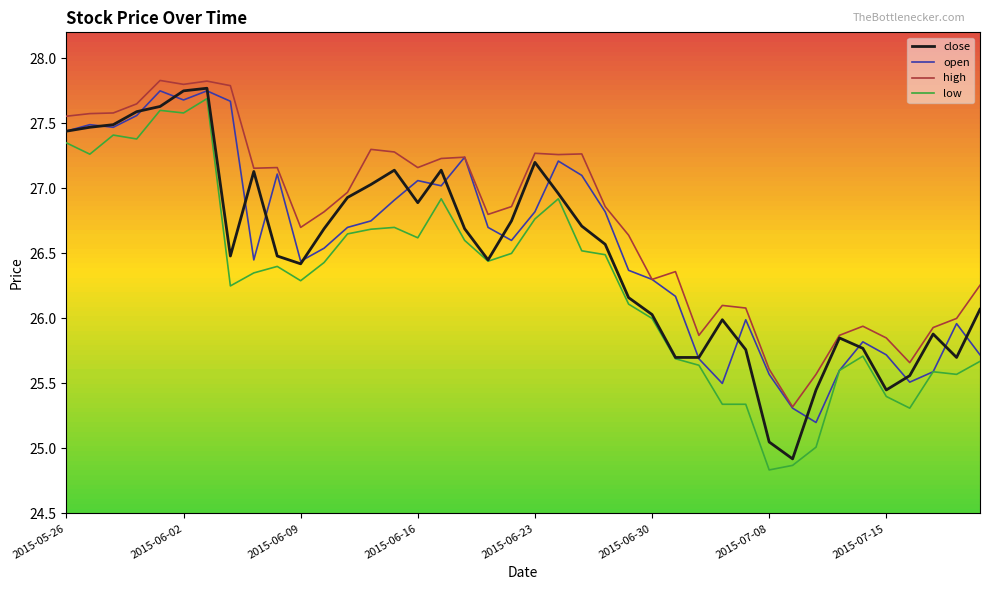

Does the chart display data point markers on the line(s)?

No